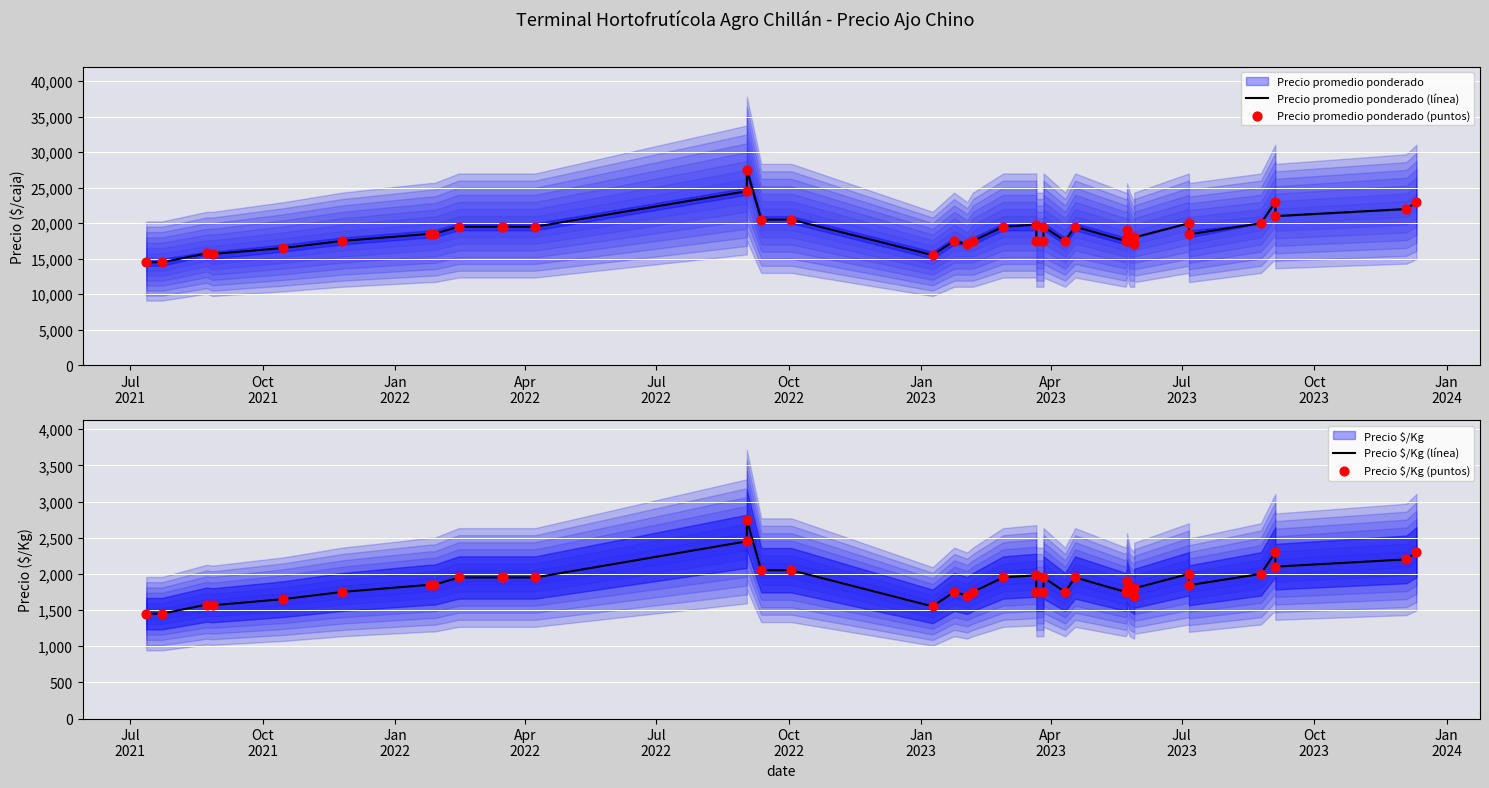

Is the value of Precio promedio ponderado (línea) at 23 greater than the value of Precio $/Kg (puntos) at 15?

Yes